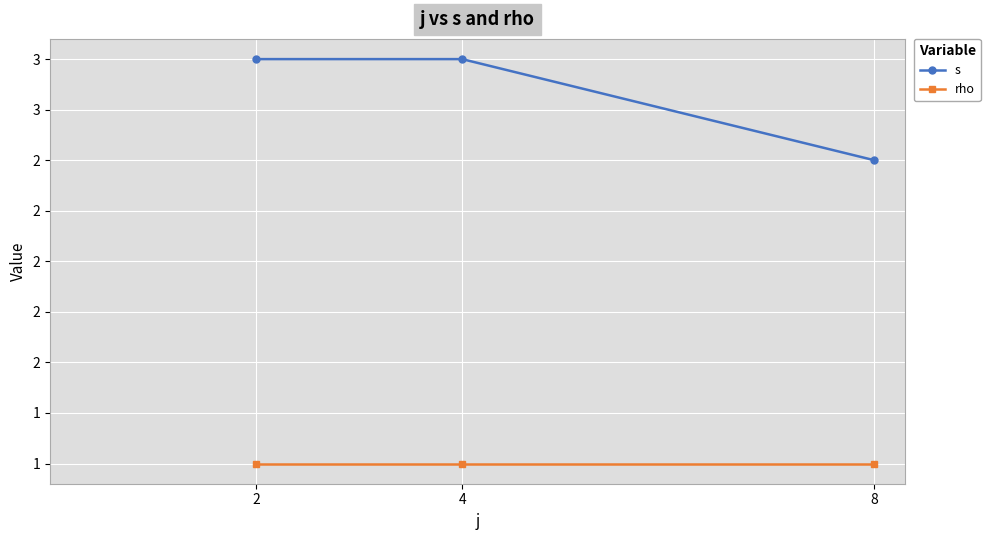

What is the value of the s point at the 2nd from the left?

3.0